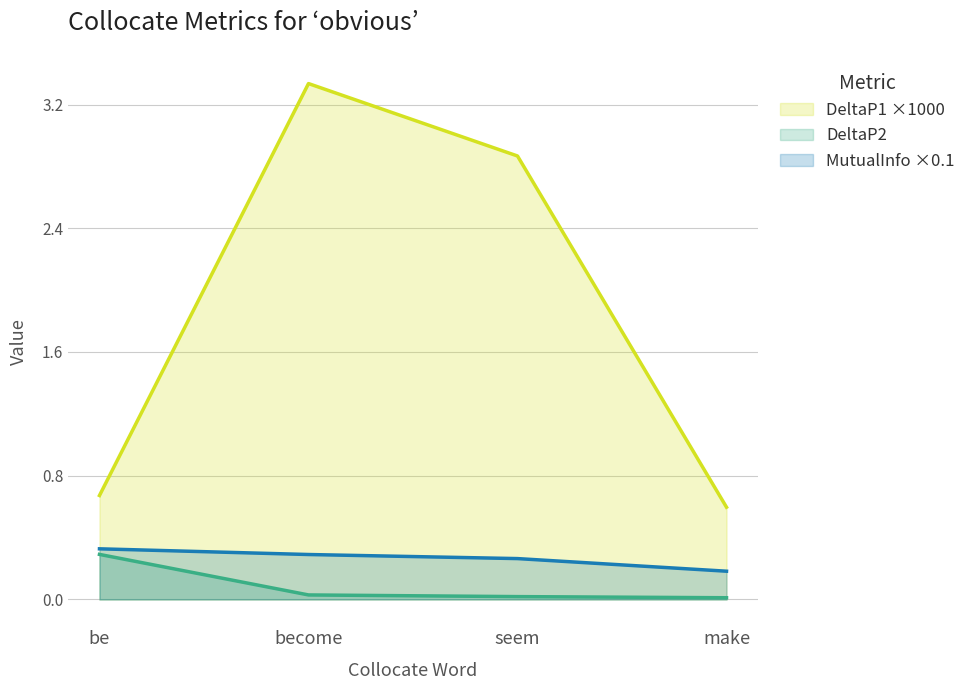

Is it true that DeltaP1 equals 0.6 at make?

True